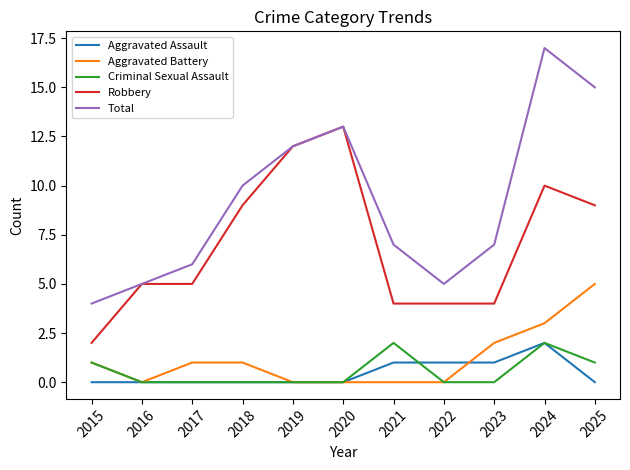

Which label corresponds to the largest value in the chart?

2024